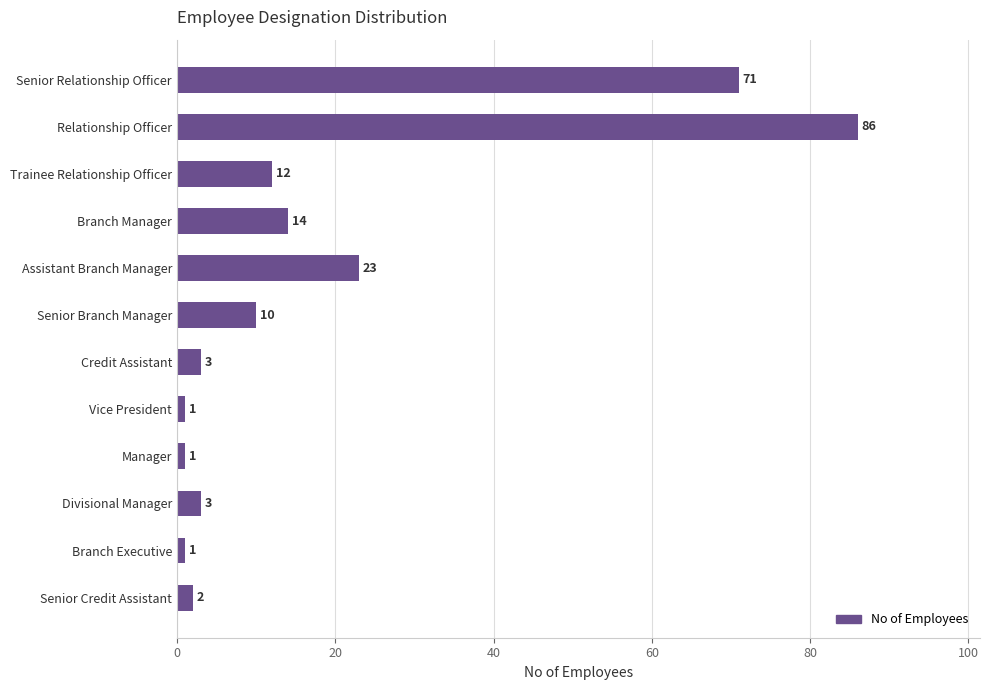

True or false: the data shows 14 at Branch Manager.

True